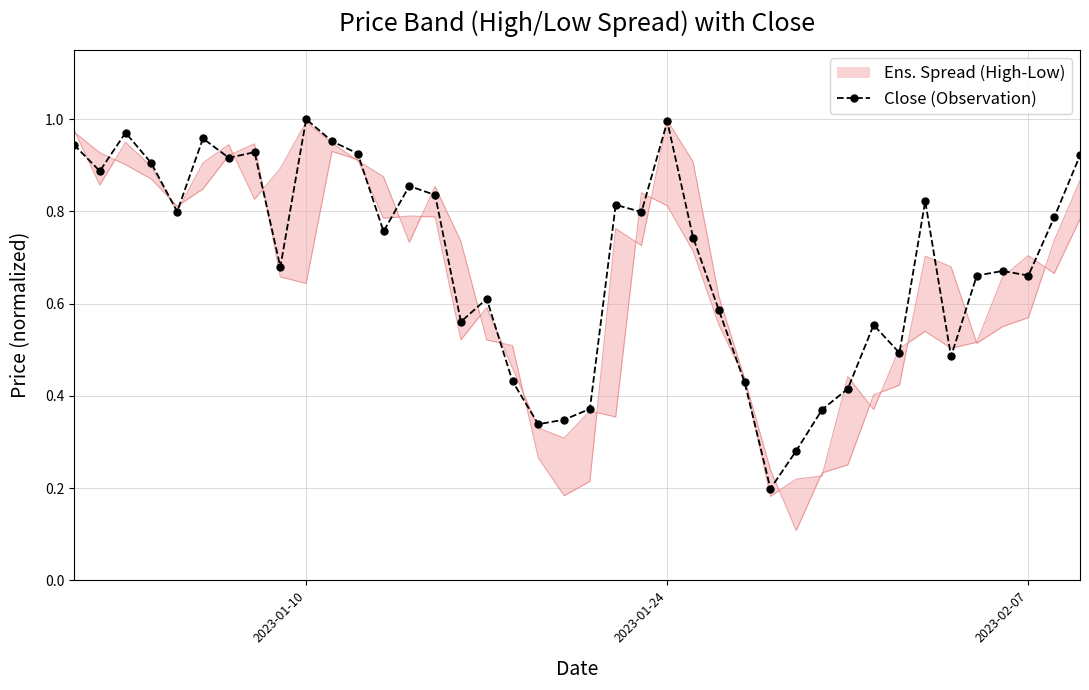

How many points are higher than both their immediate neighbors (excluding endpoints)?

11